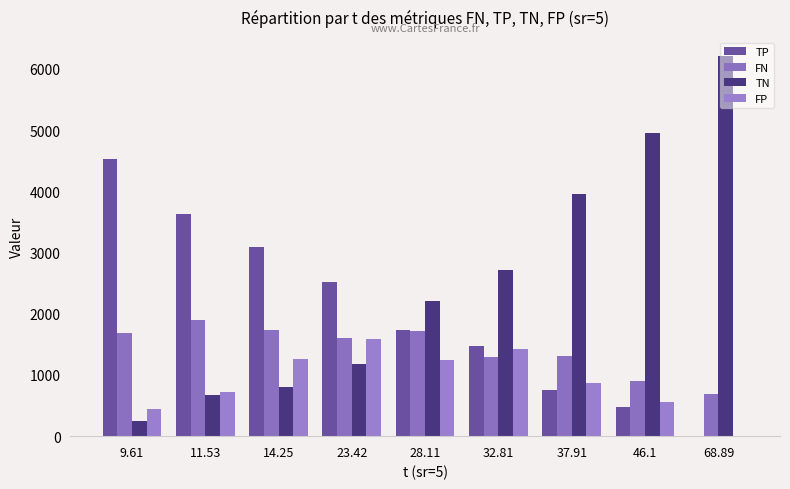

What is the greatest value displayed?

6211.0